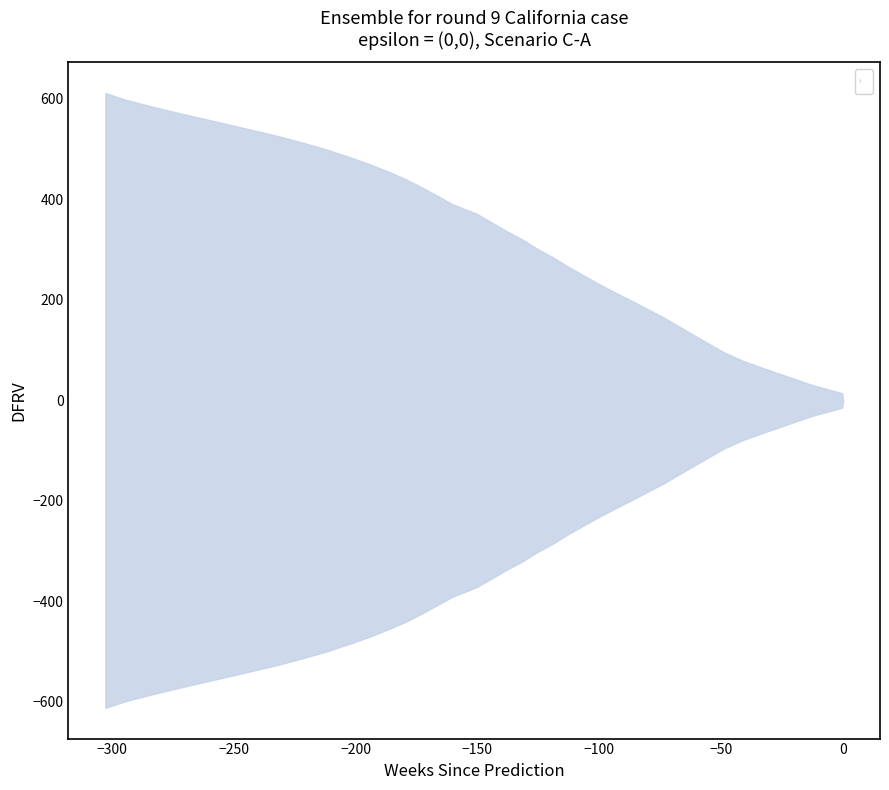

The value at 2 is 18.8. True or false?

False